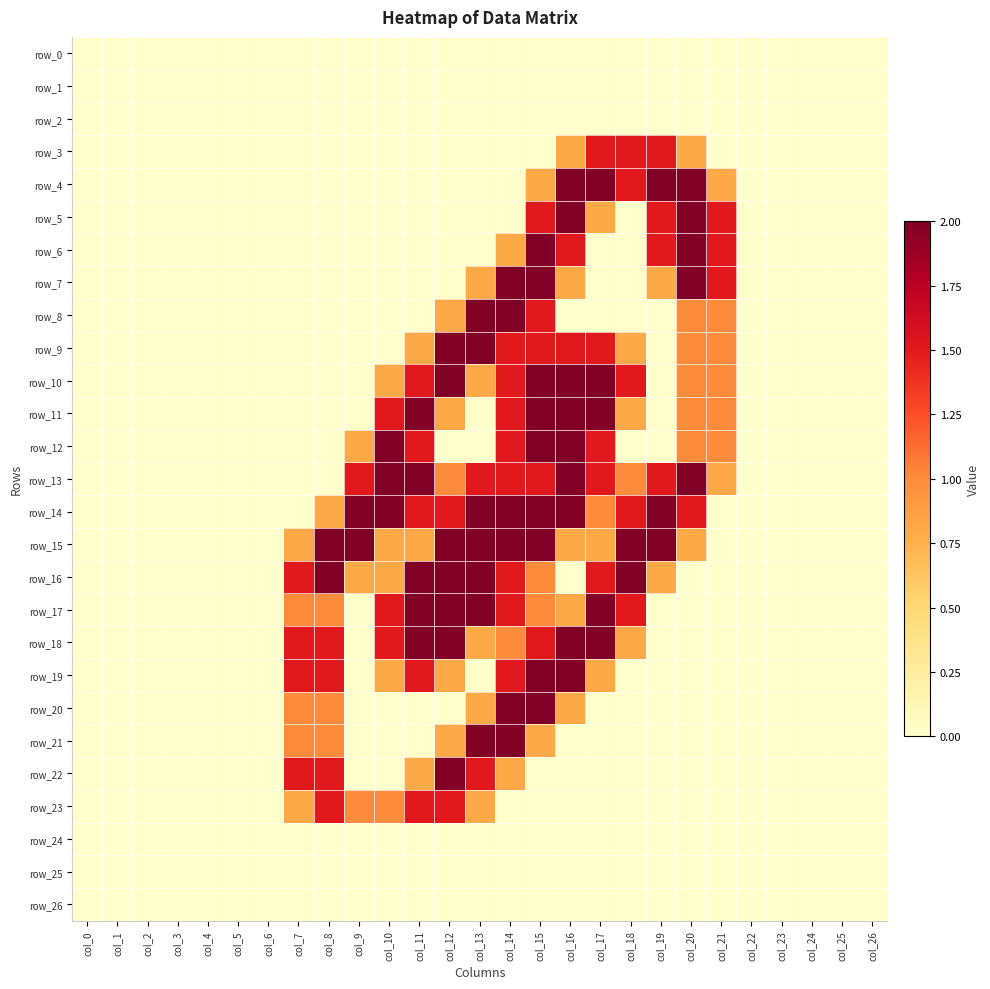

Which series has the largest range (max minus min)?

row_4